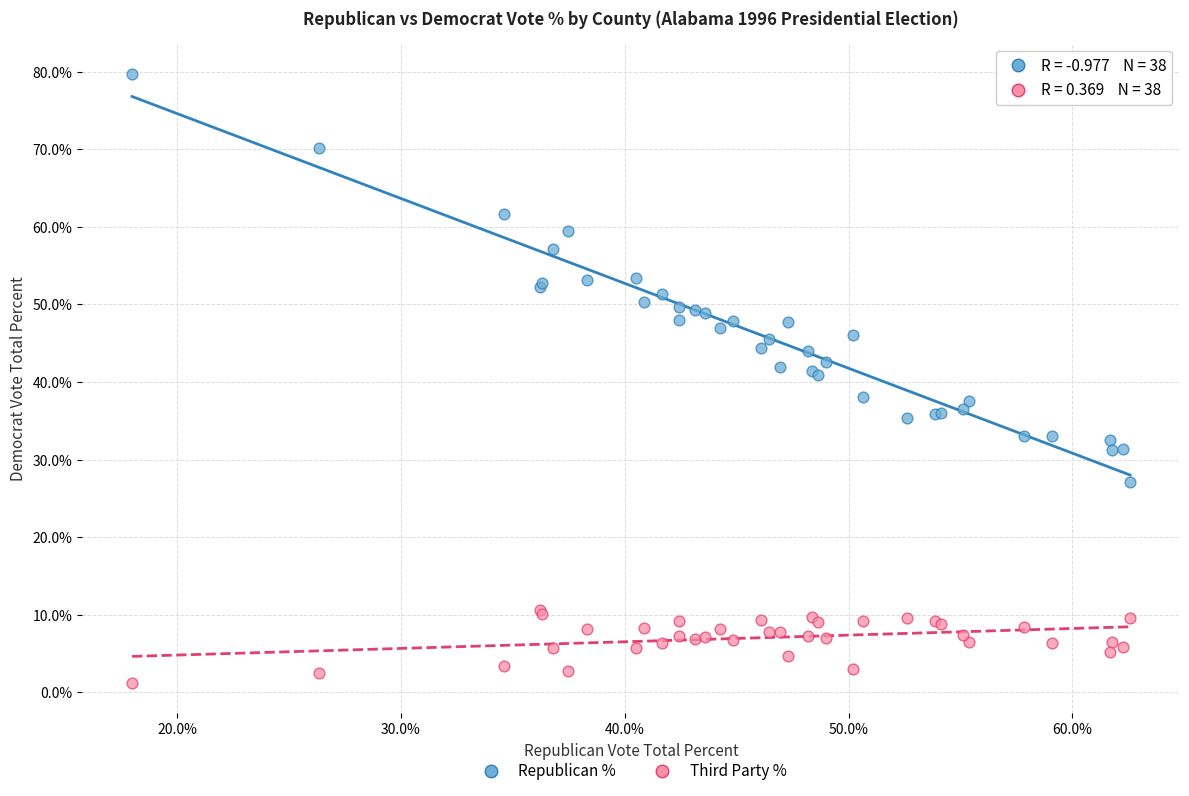

Which series has the widest spread of Y values?

Republican %